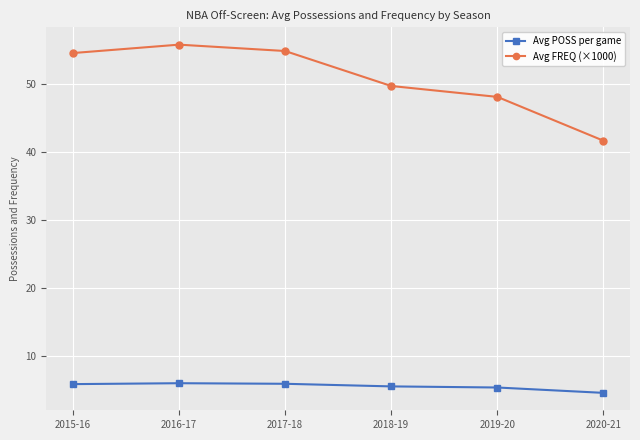

In Avg FREQ (×1000), how many points are higher than both neighbors (excluding endpoints)?

1